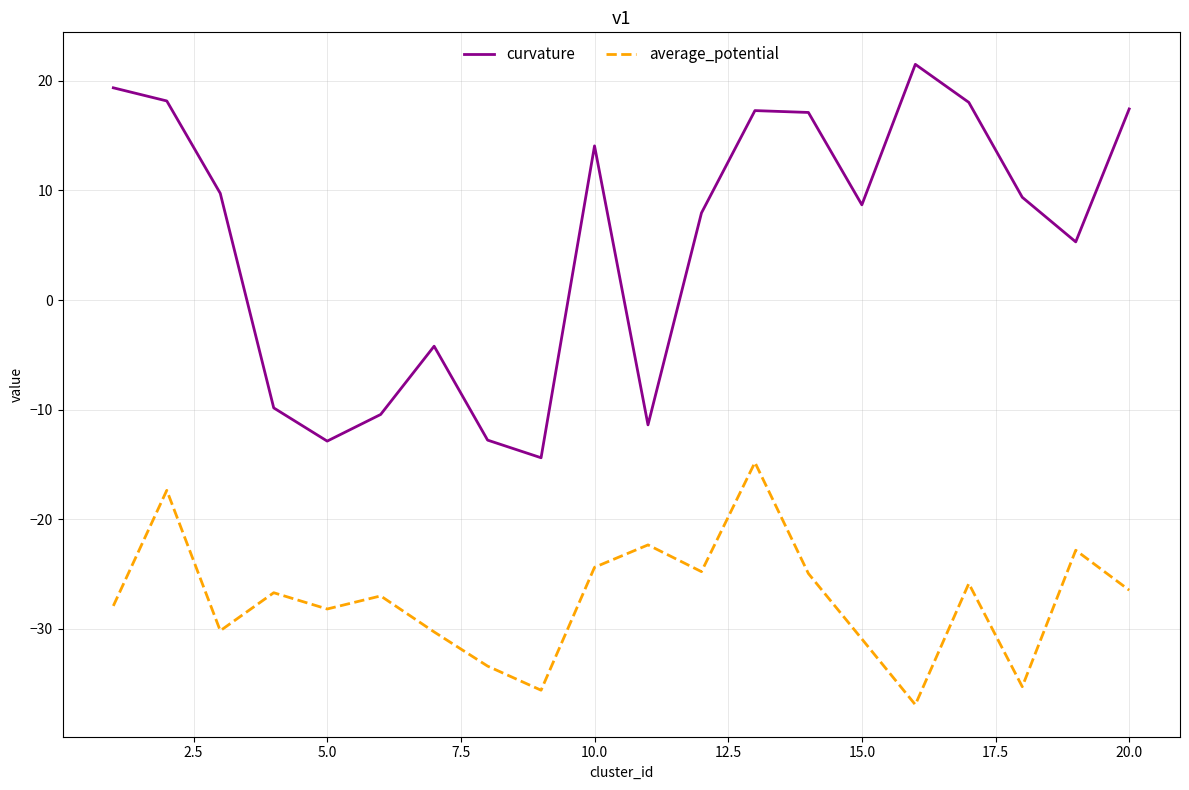

What is the greatest value displayed?

21.5